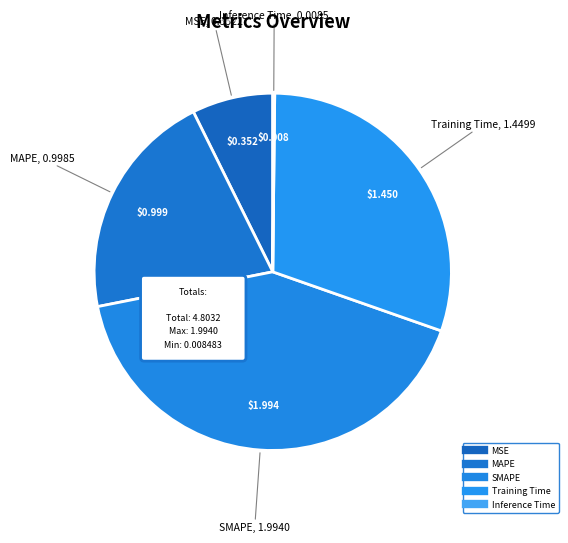

Which category has the biggest portion of the pie?

SMAPE